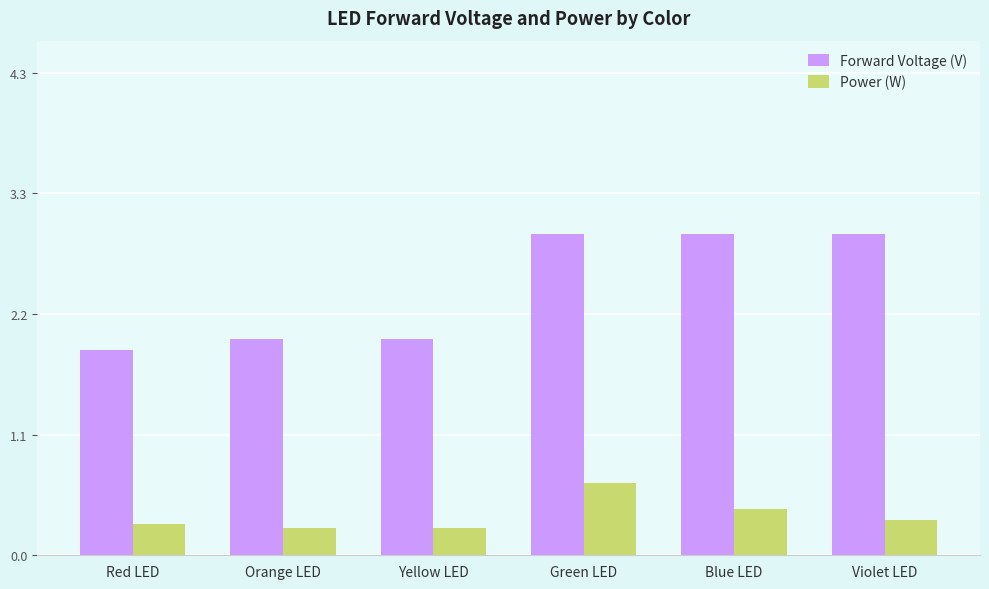

What are all the series names shown in the legend?

Forward Voltage (V), Power (W)